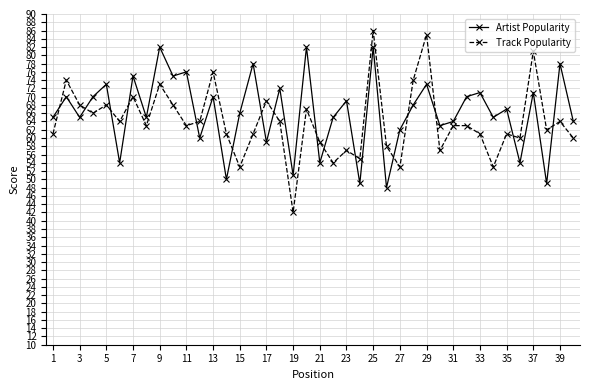

At how many categories does at least one series exceed 45?

40